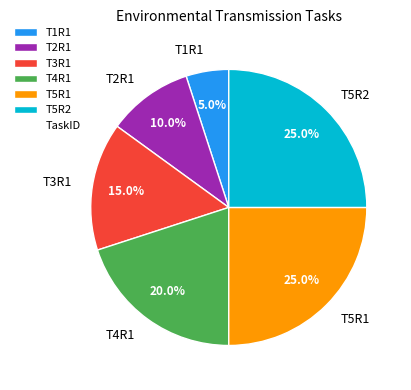

How many segments does this pie chart have?

6